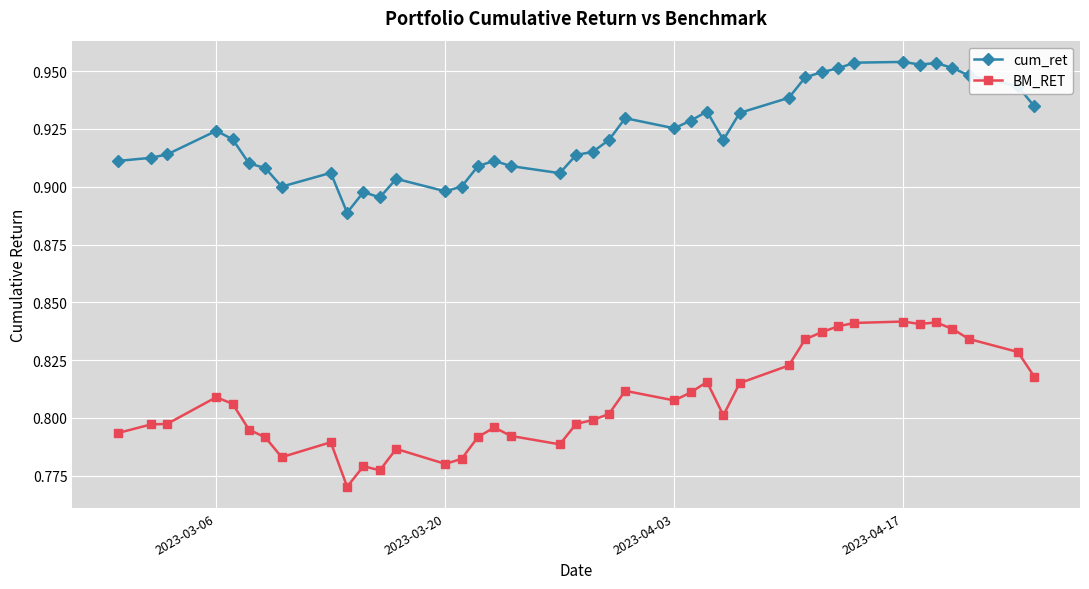

Which series has the largest total across all categories?

cum_ret